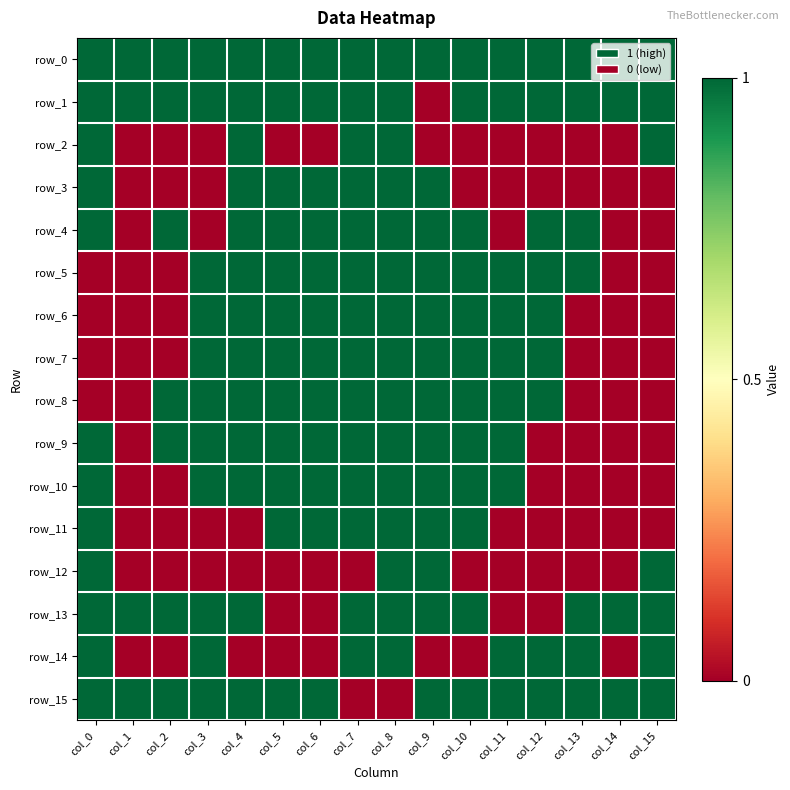

At how many categories does at least one series exceed 0?

16